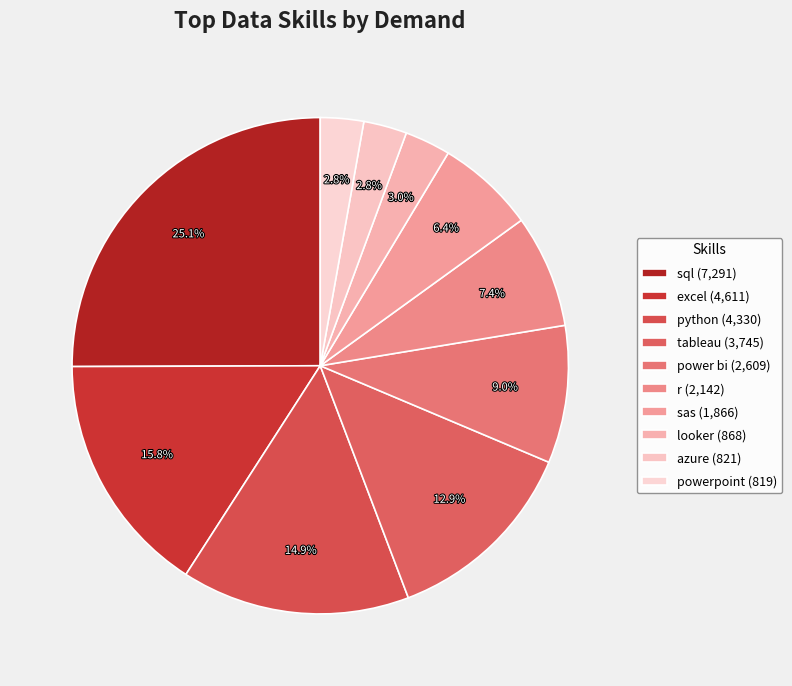

True or false: excel accounts for 23% of the total.

False